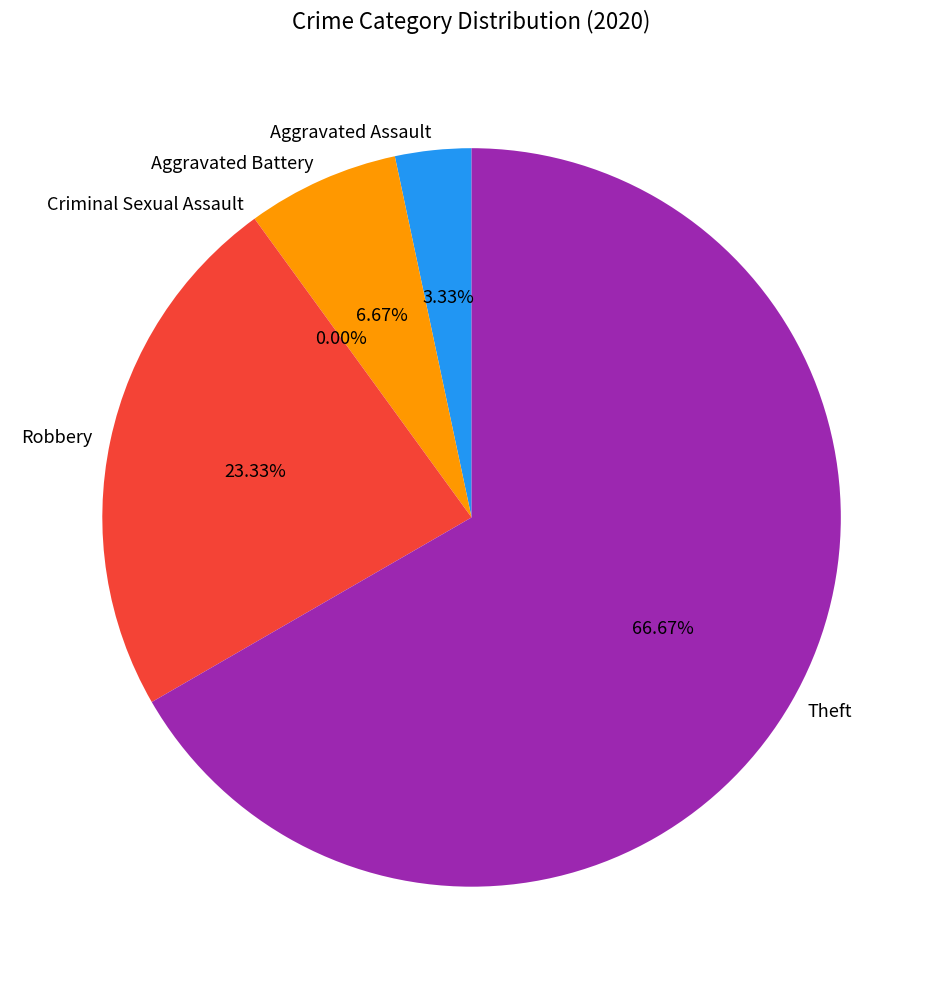

Which slice is the largest?

Theft